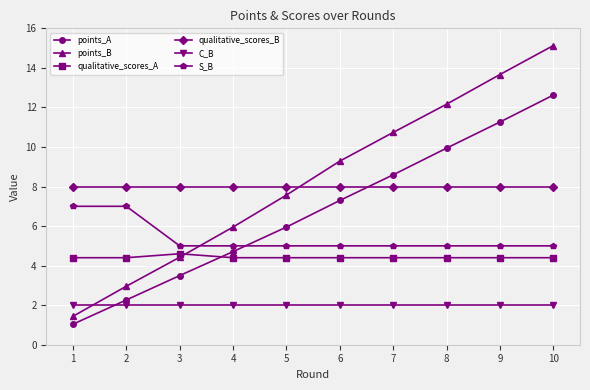

Which series has the largest range (max minus min)?

points_B